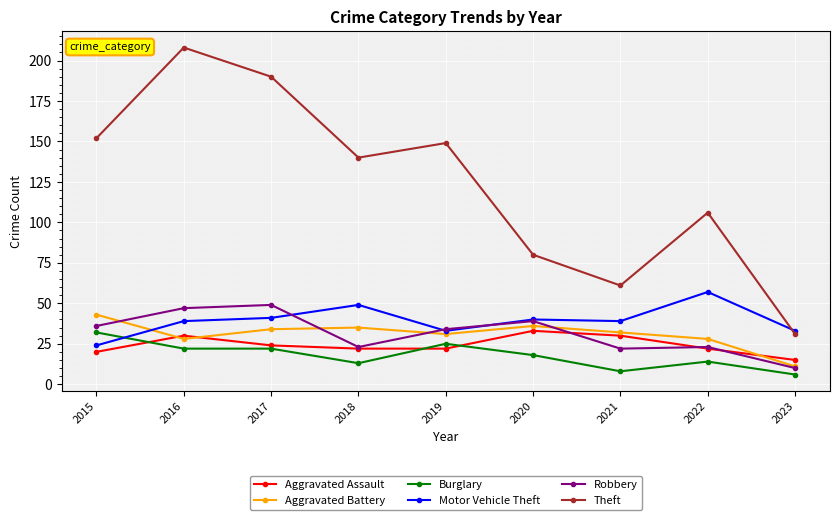

Count the number of data series in this chart.

6